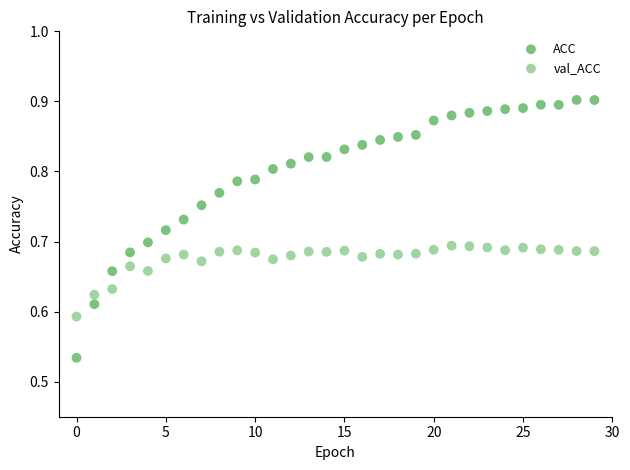

Which series reaches the maximum Y coordinate?

ACC